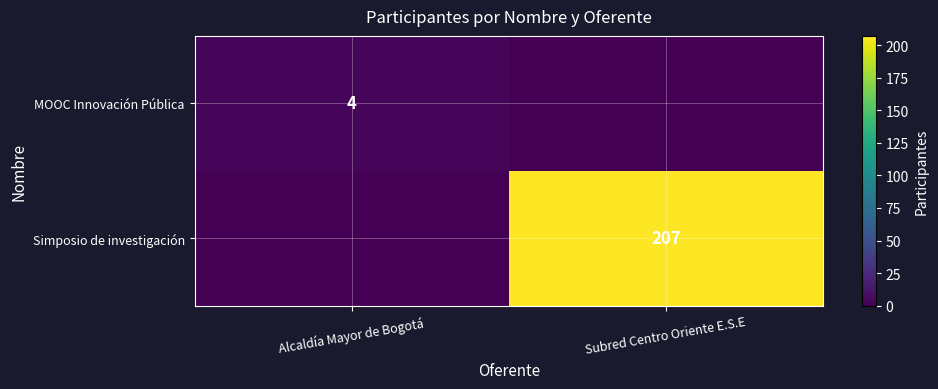

The Simposio de investigación series shows 351 at Subred Centro Oriente E.S.E. True or false?

False